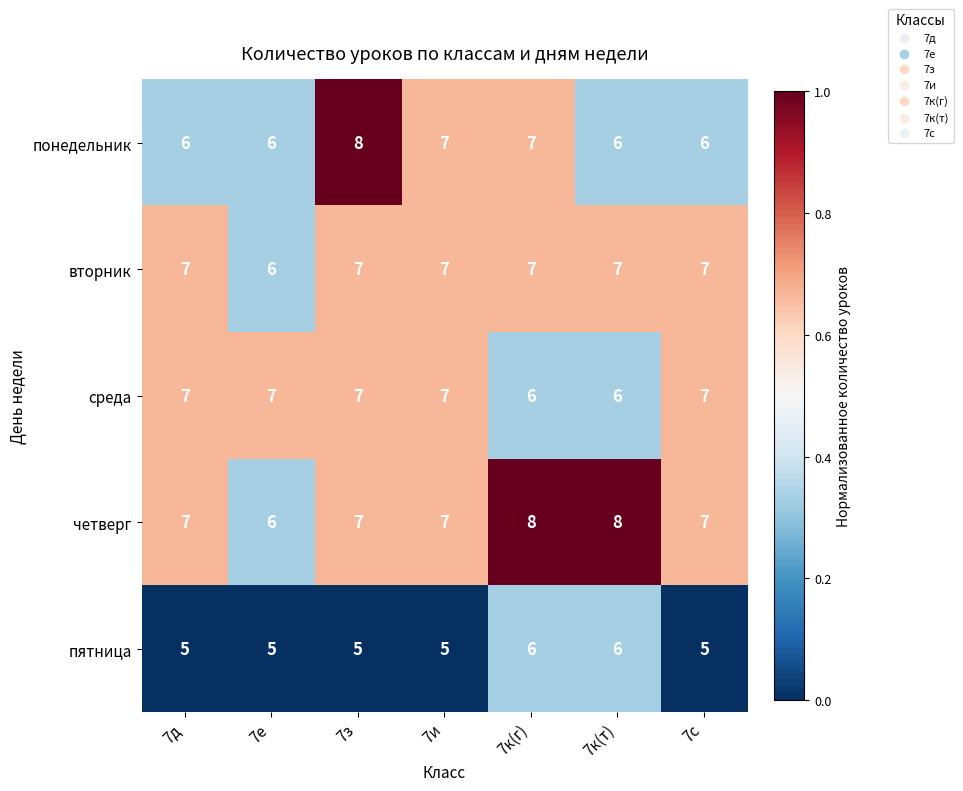

What is the maximum value shown in the chart?

8